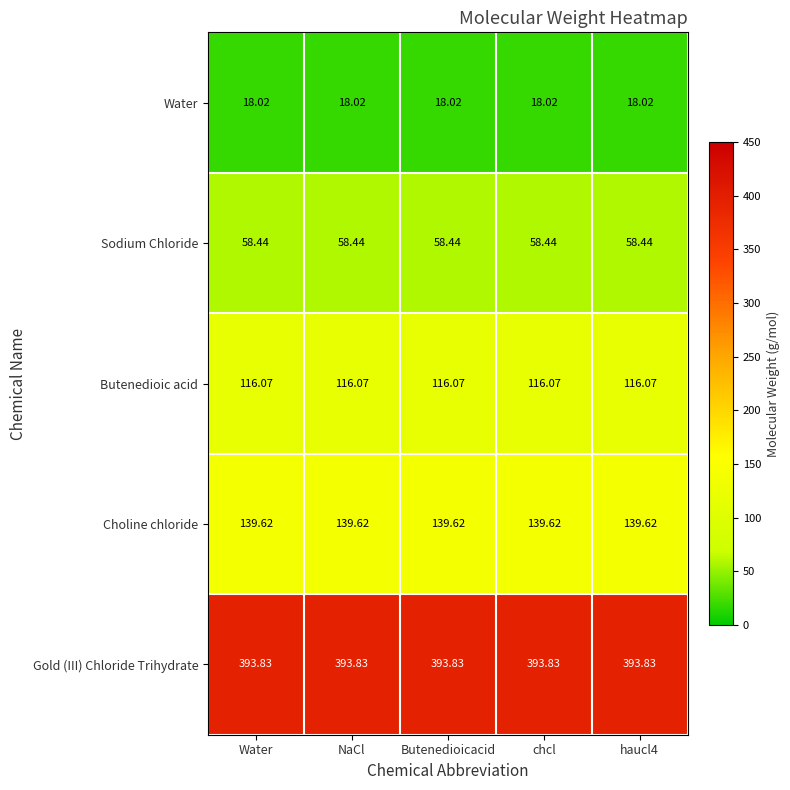

List the series in order of their peak value, lowest first.

Water, Sodium Chloride, Butenedioic acid, Choline chloride, Gold (III) Chloride Trihydrate